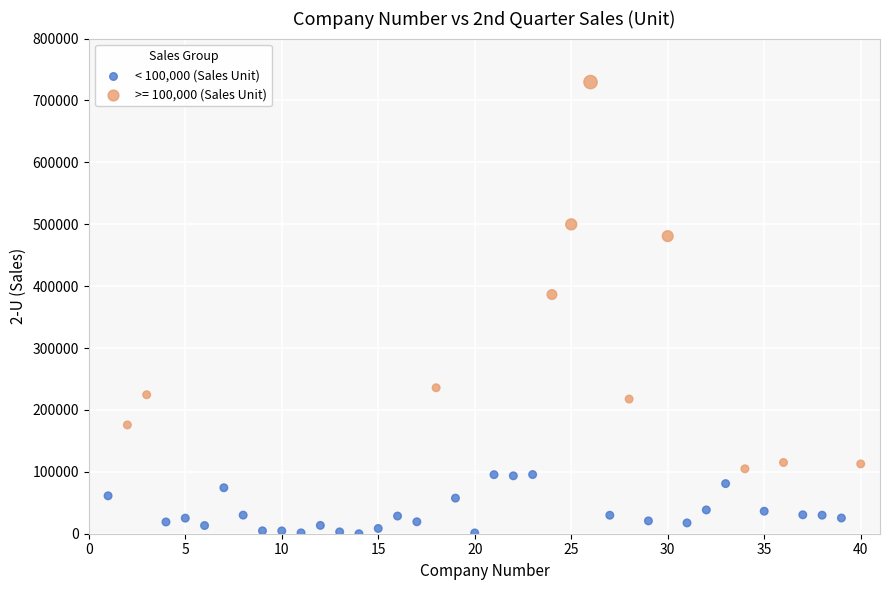

Which series reaches the maximum Y coordinate?

>= 100,000 (Sales Unit)